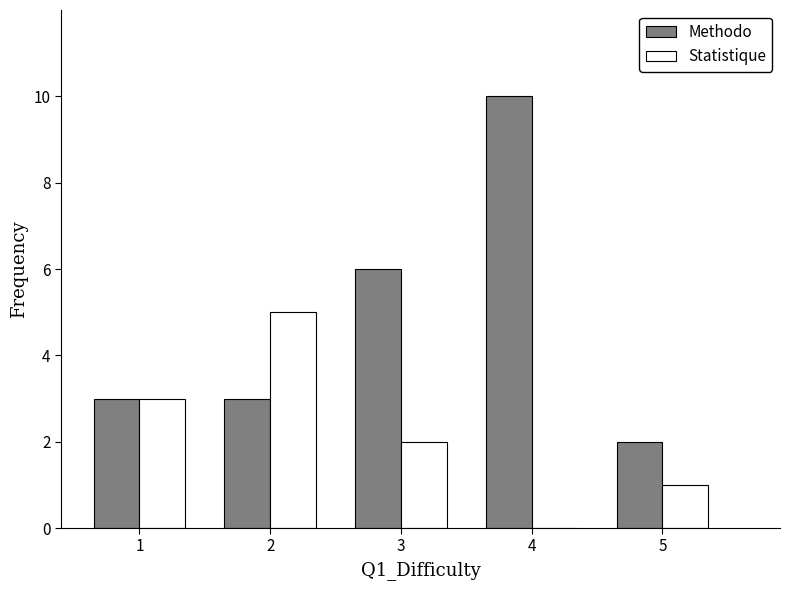

Reading left to right, list all the values displayed in this chart.

Methodo: 1=3	2=3	3=6	4=10	5=2
Statistique: 1=3	2=5	3=2	4=0	5=1